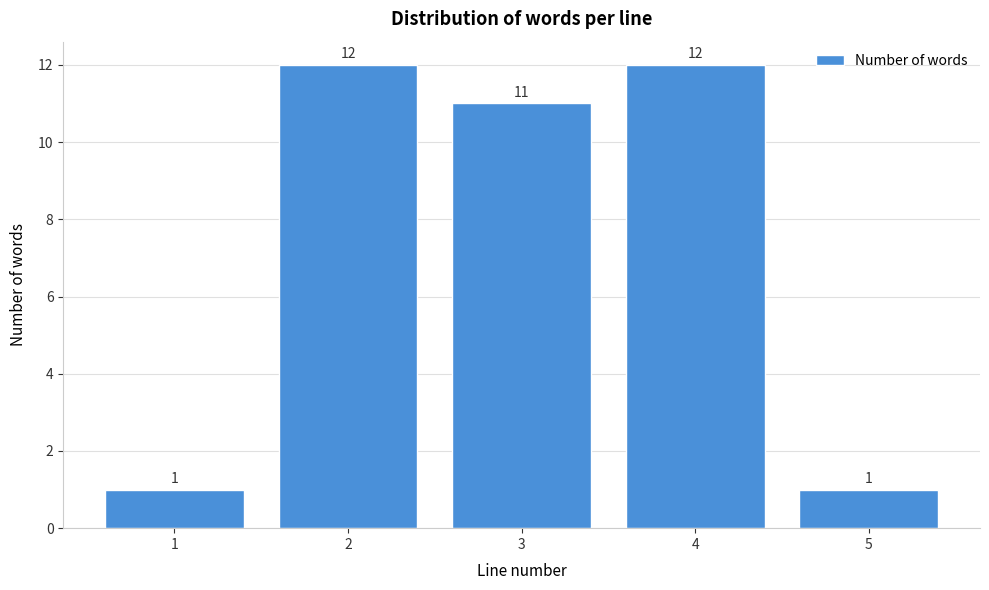

Reading right to left, what are all the values shown in this chart?

5=1	4=12	3=11	2=12	1=1